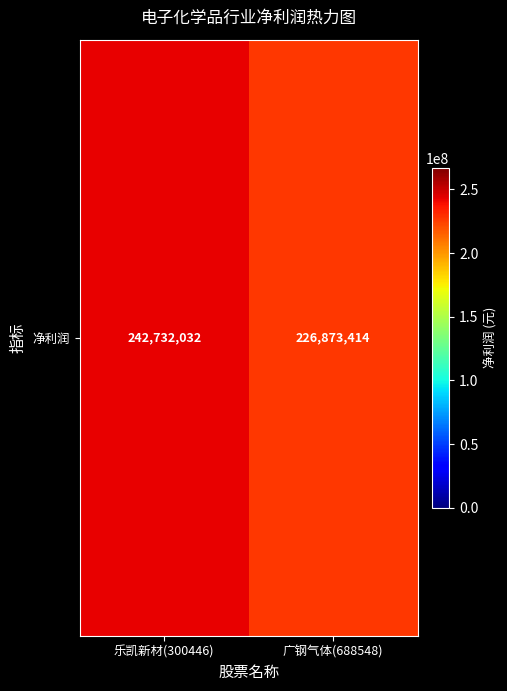

At which label is the value closest to 234802722?

广钢气体(688548)